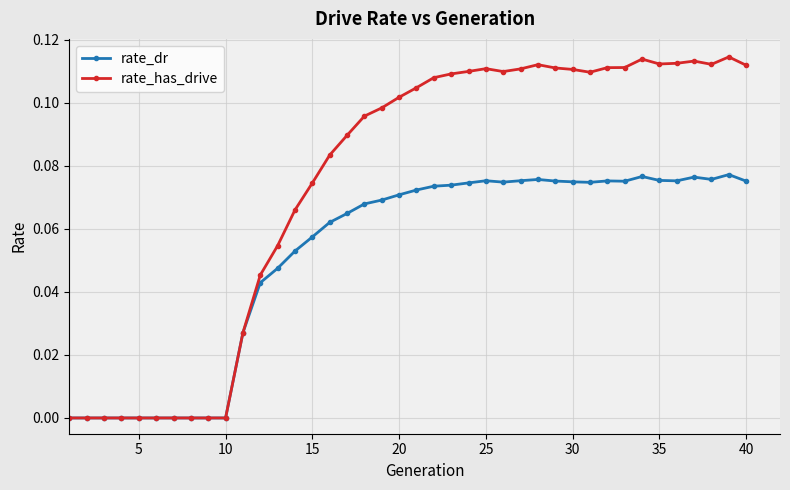

Count the number of data series in this chart.

2